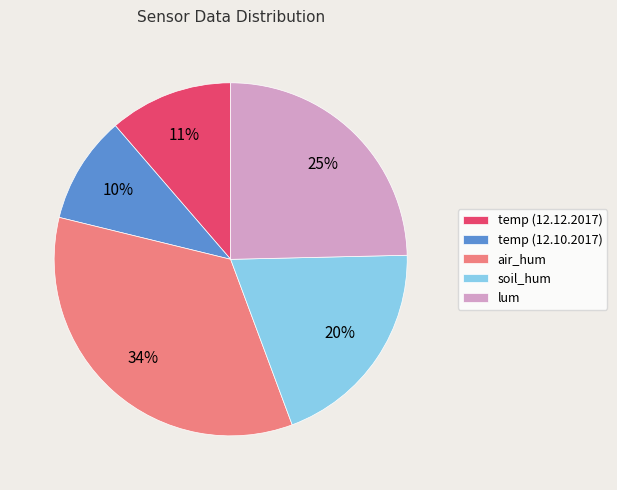

True or false: temp (12.10.2017) accounts for 4% of the total.

False